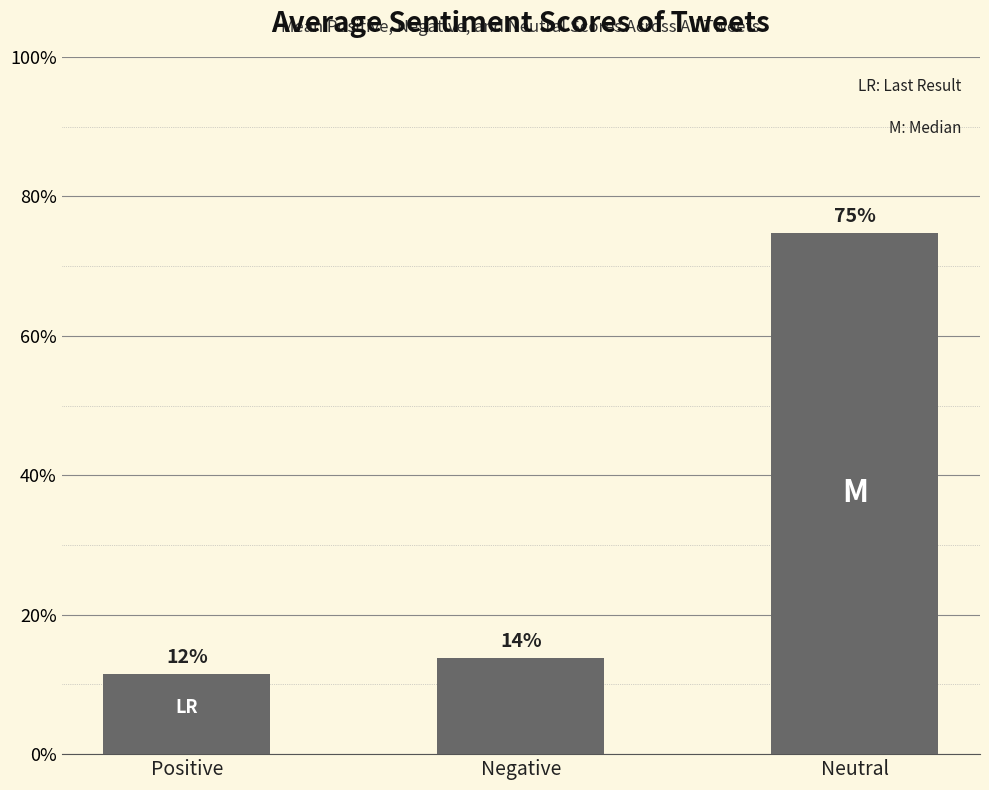

Which category has the highest value across all series?

Neutral